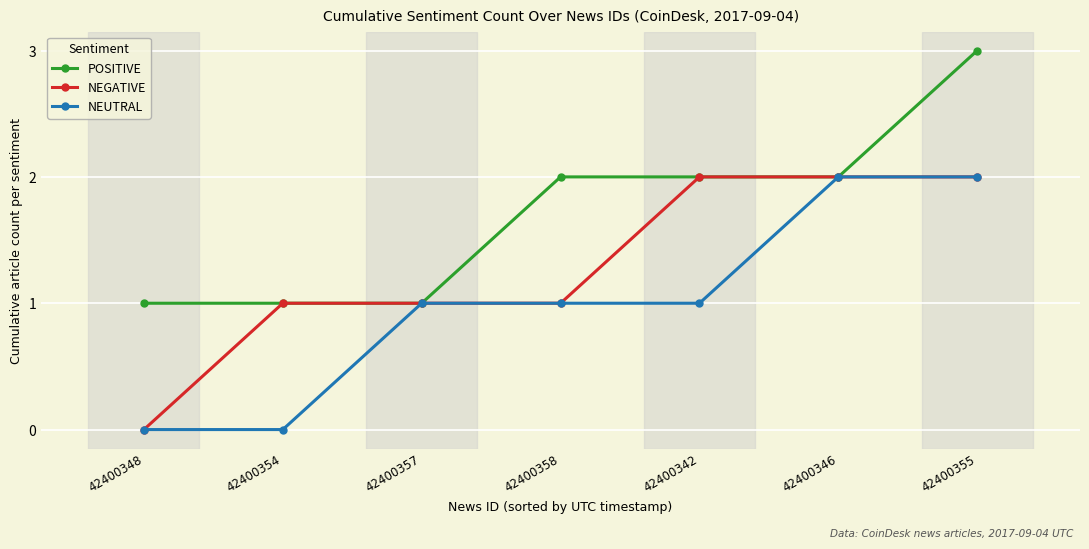

The NEGATIVE series shows 2 at 42400357. True or false?

False